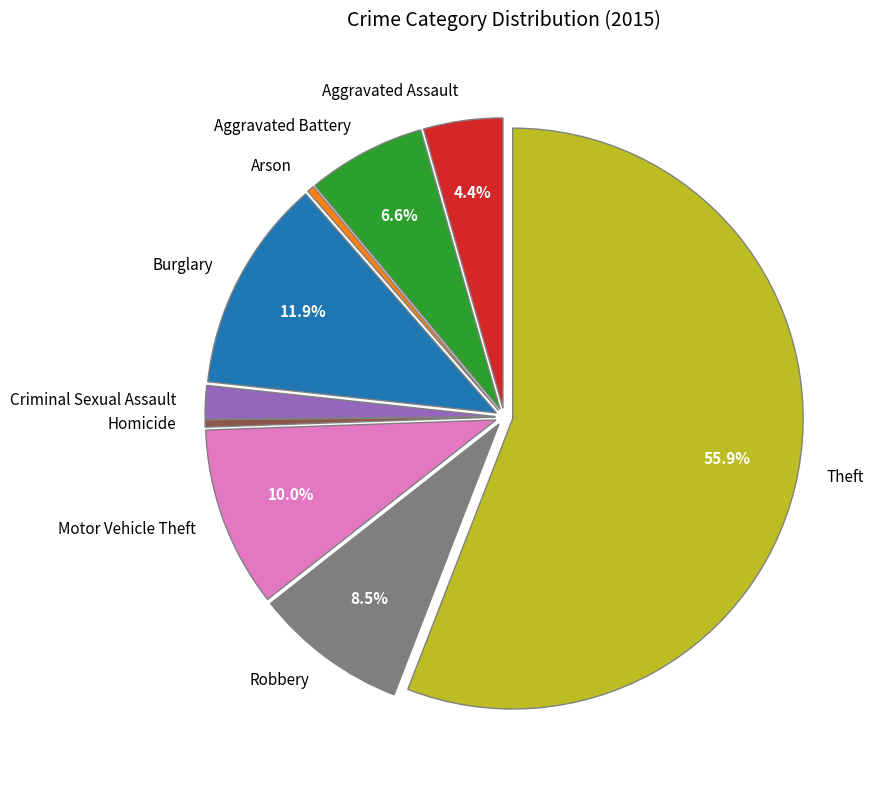

Which slice is the largest?

Theft